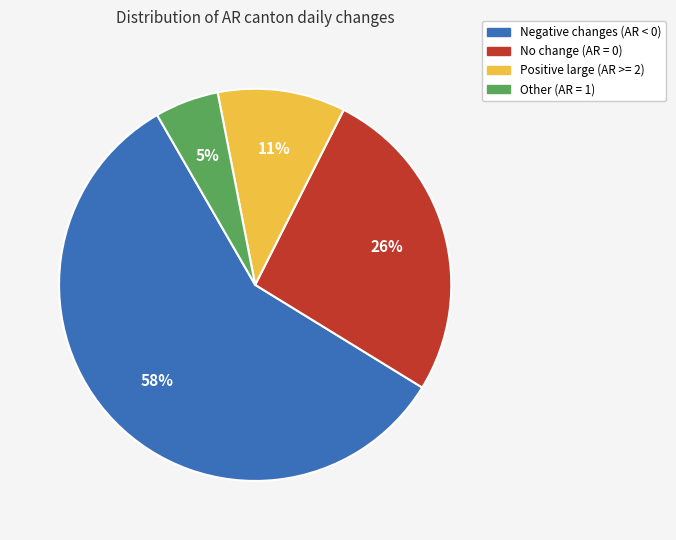

Is there any slice that represents more than half of the pie?

Yes